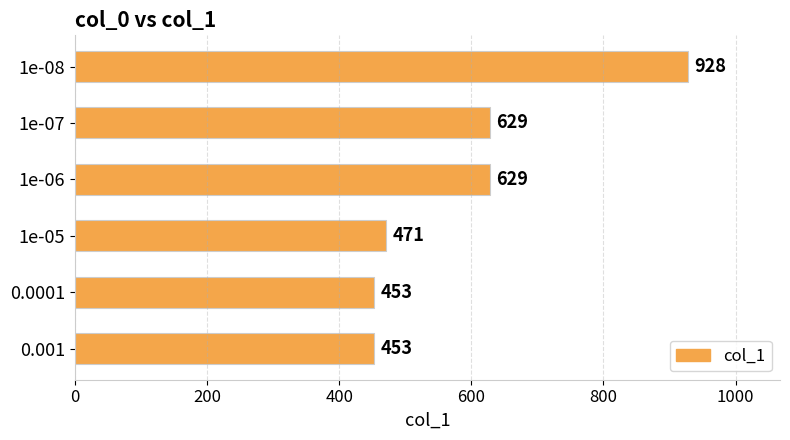

How many series are shown in this chart?

1